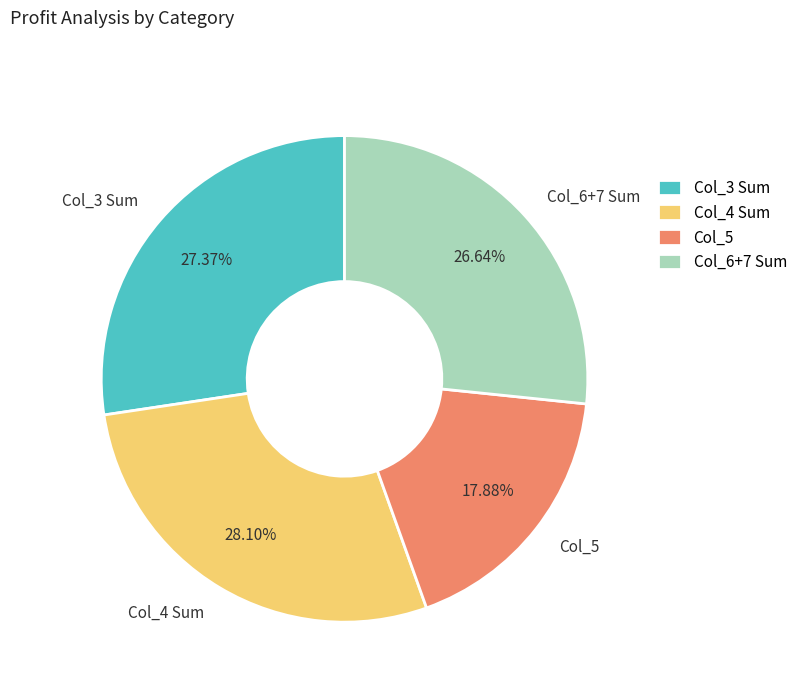

Which category has the biggest portion of the pie?

Col_4 Sum